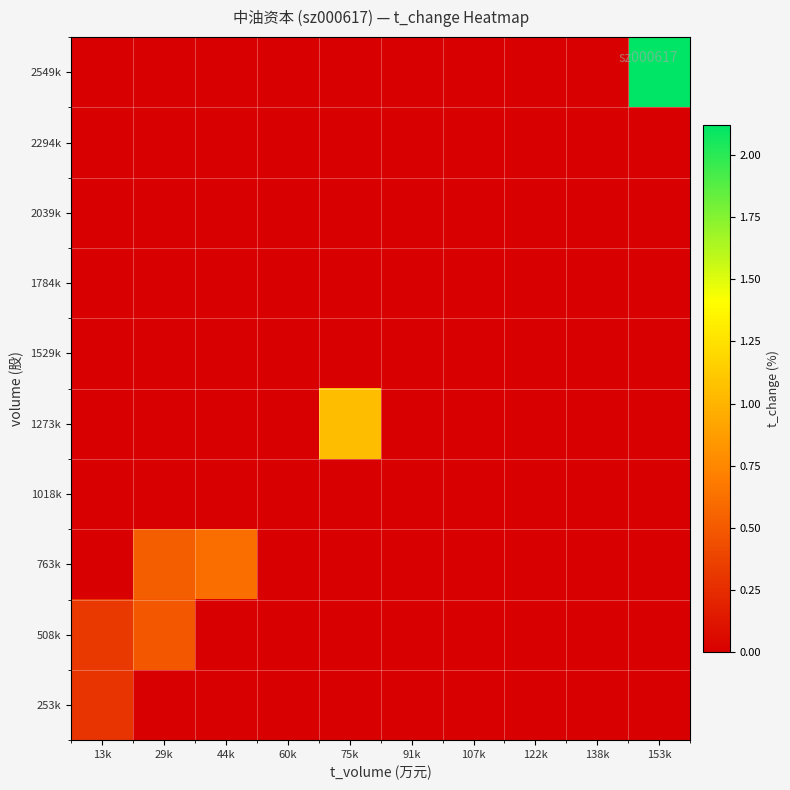

Reading left to right, extract all data points from this chart.

253k: 13k=0.3	29k=0.0	44k=0.0	60k=0.0	75k=0.0	91k=0.0	107k=0.0	122k=0.0	138k=0.0	153k=0.0
508k: 13k=0.3	29k=0.5	44k=0.0	60k=0.0	75k=0.0	91k=0.0	107k=0.0	122k=0.0	138k=0.0	153k=0.0
763k: 13k=0.0	29k=0.5	44k=0.6	60k=0.0	75k=0.0	91k=0.0	107k=0.0	122k=0.0	138k=0.0	153k=0.0
1018k: 13k=0.0	29k=0.0	44k=0.0	60k=0.0	75k=0.0	91k=0.0	107k=0.0	122k=0.0	138k=0.0	153k=0.0
1273k: 13k=0.0	29k=0.0	44k=0.0	60k=0.0	75k=1.1	91k=0.0	107k=0.0	122k=0.0	138k=0.0	153k=0.0
1529k: 13k=0.0	29k=0.0	44k=0.0	60k=0.0	75k=0.0	91k=0.0	107k=0.0	122k=0.0	138k=0.0	153k=0.0
1784k: 13k=0.0	29k=0.0	44k=0.0	60k=0.0	75k=0.0	91k=0.0	107k=0.0	122k=0.0	138k=0.0	153k=0.0
2039k: 13k=0.0	29k=0.0	44k=0.0	60k=0.0	75k=0.0	91k=0.0	107k=0.0	122k=0.0	138k=0.0	153k=0.0
2294k: 13k=0.0	29k=0.0	44k=0.0	60k=0.0	75k=0.0	91k=0.0	107k=0.0	122k=0.0	138k=0.0	153k=0.0
2549k: 13k=0.0	29k=0.0	44k=0.0	60k=0.0	75k=0.0	91k=0.0	107k=0.0	122k=0.0	138k=0.0	153k=2.1